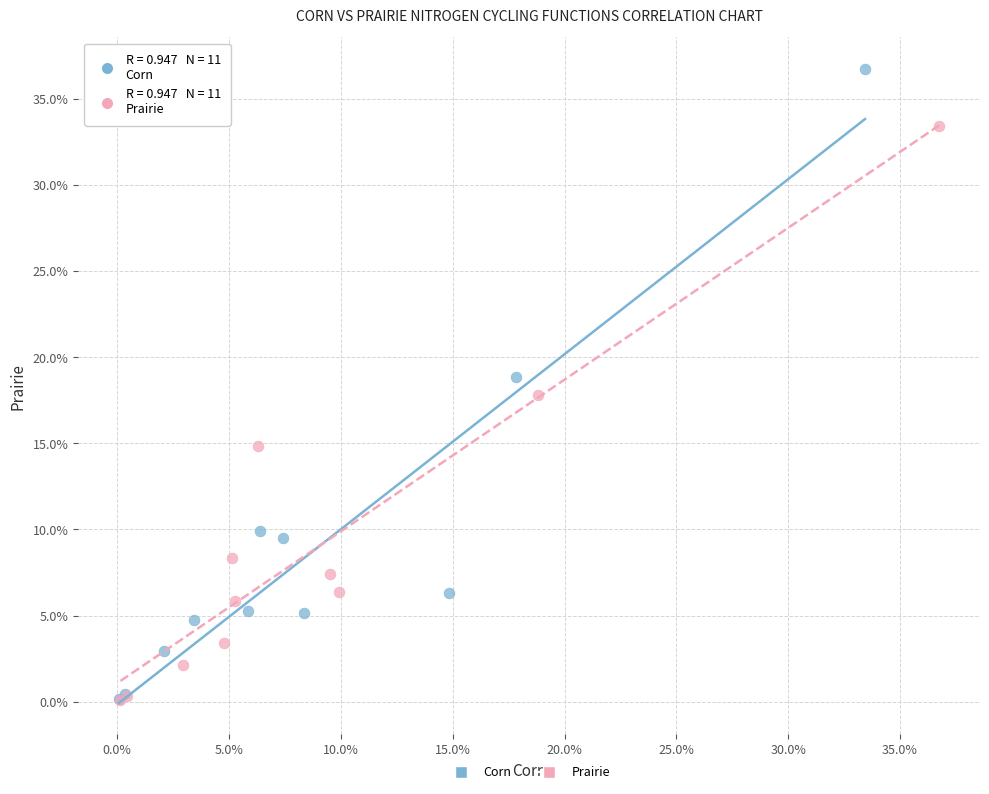

What are all the series names shown in the legend?

Corn, Prairie